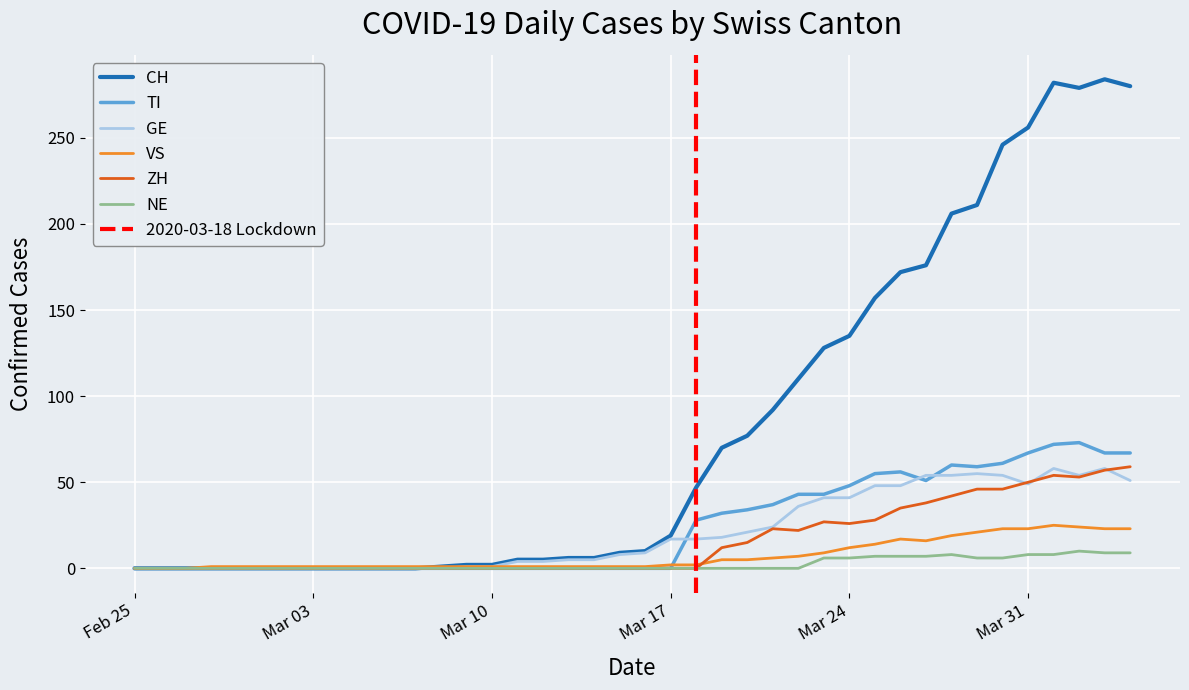

True or false: GE has a value of 41 at Mar 24.

True